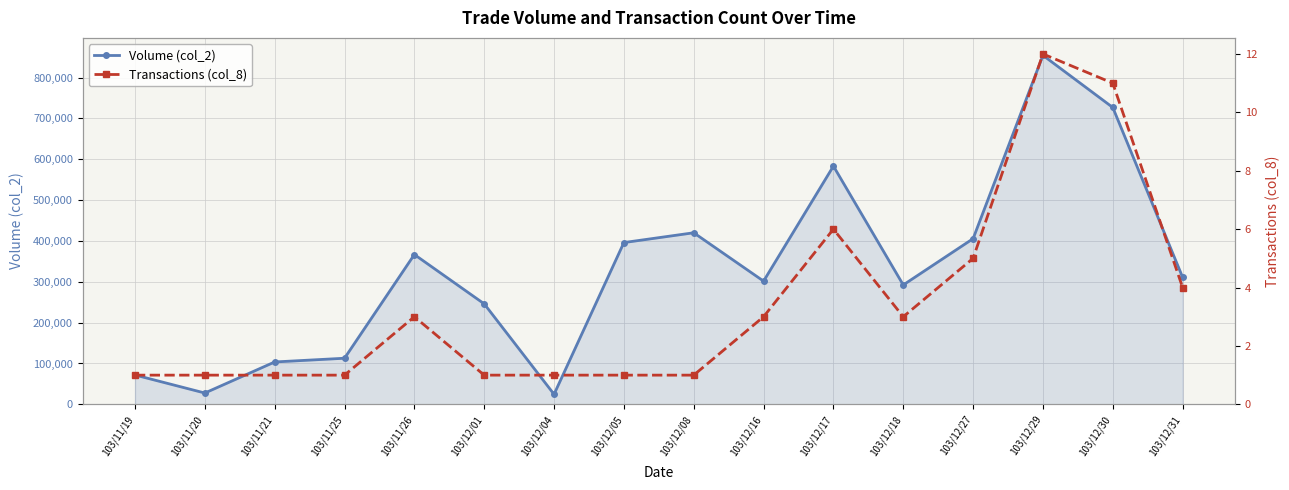

Reading left to right, extract all data points from this chart.

Volume (col_2): 103/11/19=71820	103/11/20=27720	103/11/21=103740	103/11/25=112860	103/11/26=366720	103/12/01=246000	103/12/04=24600	103/12/05=396000	103/12/08=420000	103/12/16=301600	103/12/17=583150	103/12/18=292260	103/12/27=405580	103/12/29=854310	103/12/30=726710	103/12/31=310940
Transactions (col_8): 103/11/19=1	103/11/20=1	103/11/21=1	103/11/25=1	103/11/26=3	103/12/01=1	103/12/04=1	103/12/05=1	103/12/08=1	103/12/16=3	103/12/17=6	103/12/18=3	103/12/27=5	103/12/29=12	103/12/30=11	103/12/31=4